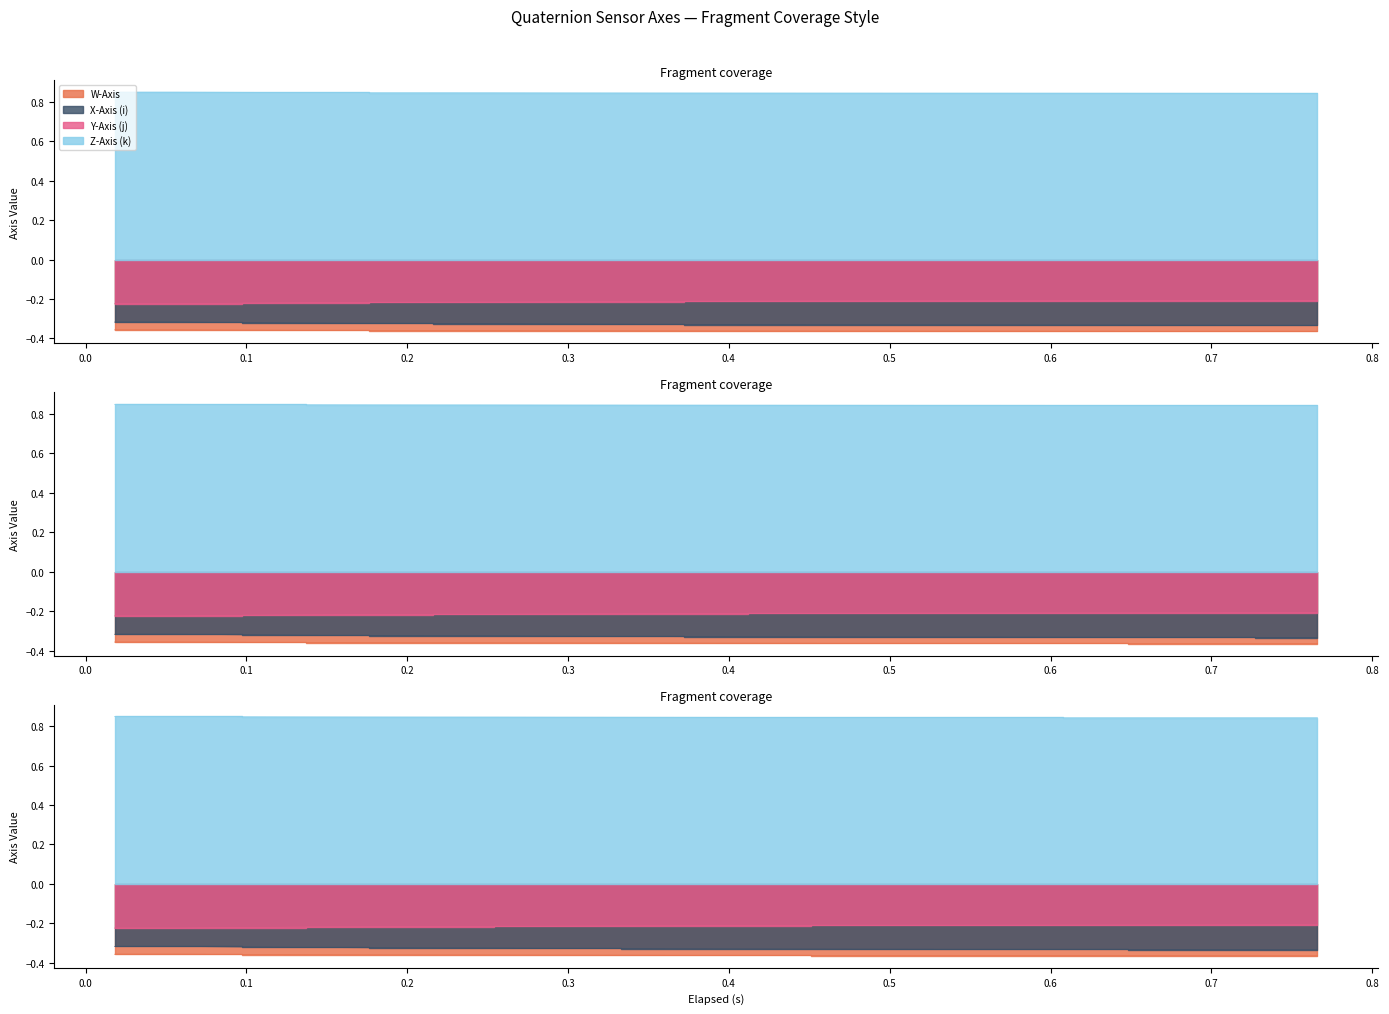

What are all the series names shown in the legend?

W-Axis, X-Axis (i), Y-Axis (j), Z-Axis (k)